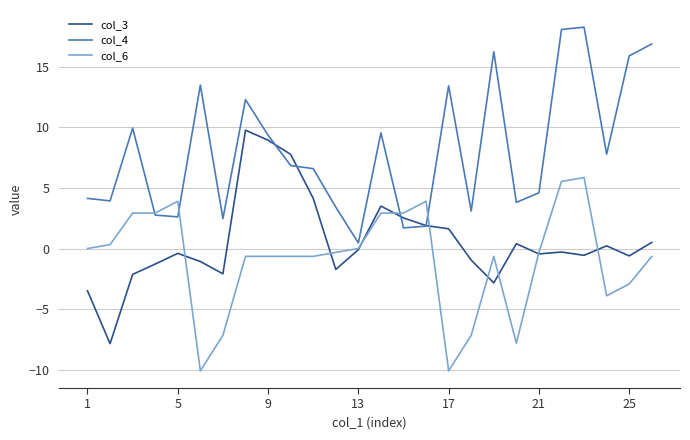

List the series in order of their peak value, highest first.

col_4, col_3, col_6